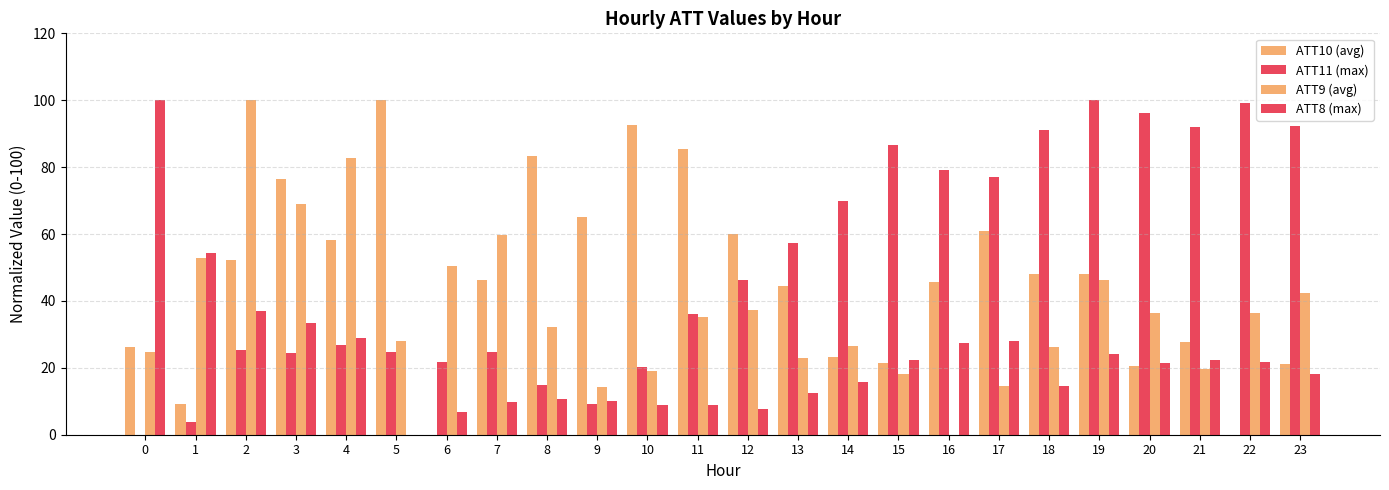

What is the value of the ATT11 (max) bar at the 19th from the left?

91.1